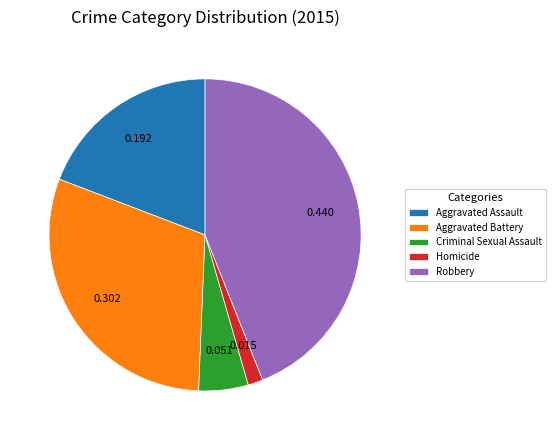

Rank the categories by value from lowest to highest.

Homicide, Criminal Sexual Assault, Aggravated Assault, Aggravated Battery, Robbery